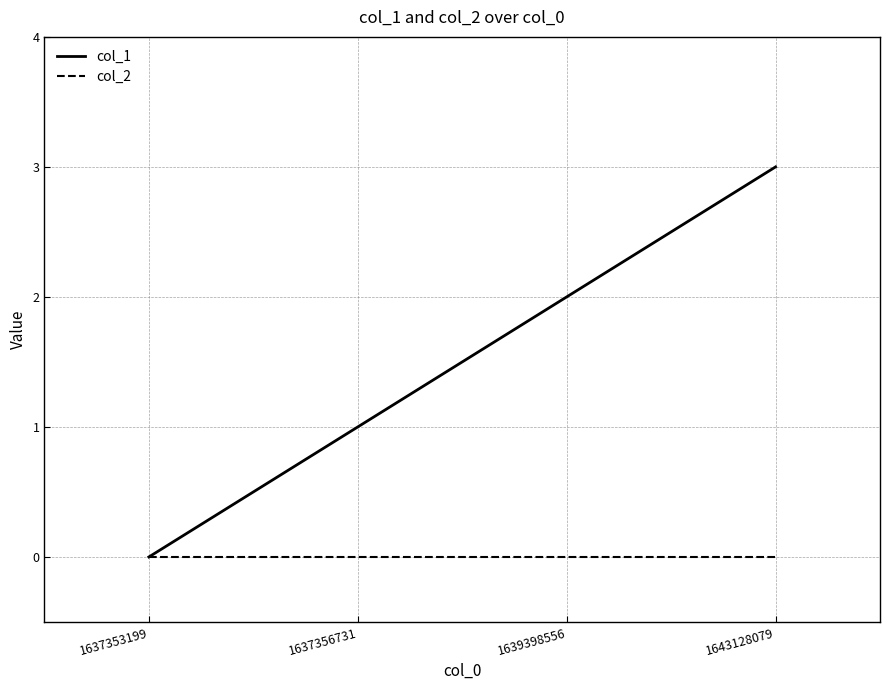

Which series has the largest total across all categories?

col_1